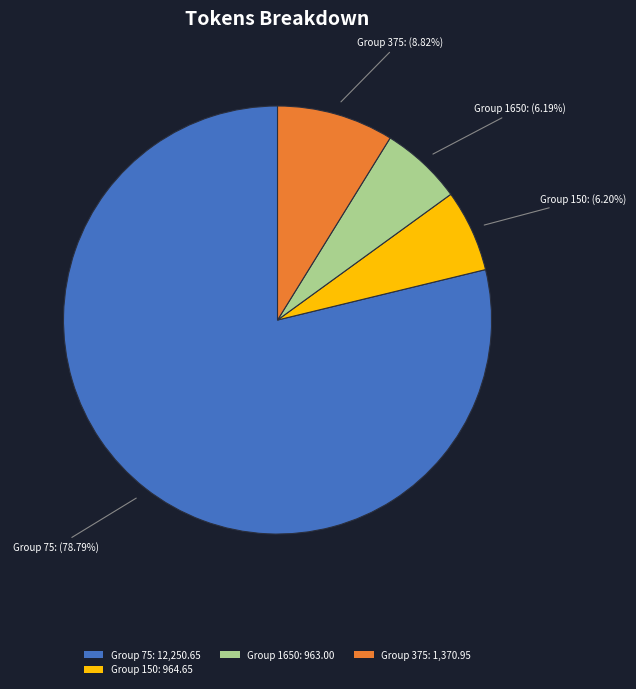

Between Group 75: 12,250.65 and Group 1650: 963.00, which is larger?

Group 75: 12,250.65